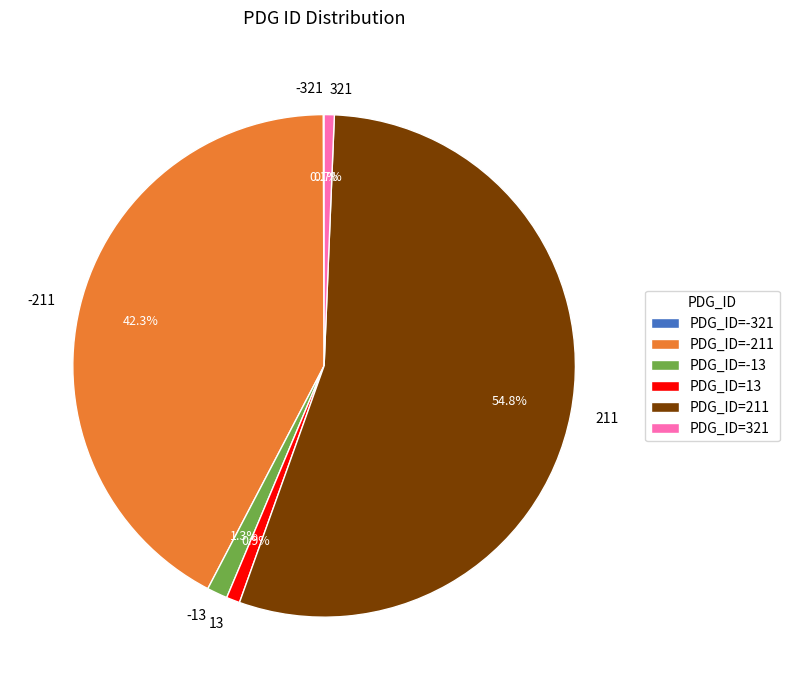

What is the ratio of the value at 13 to the value at 321?

1.3